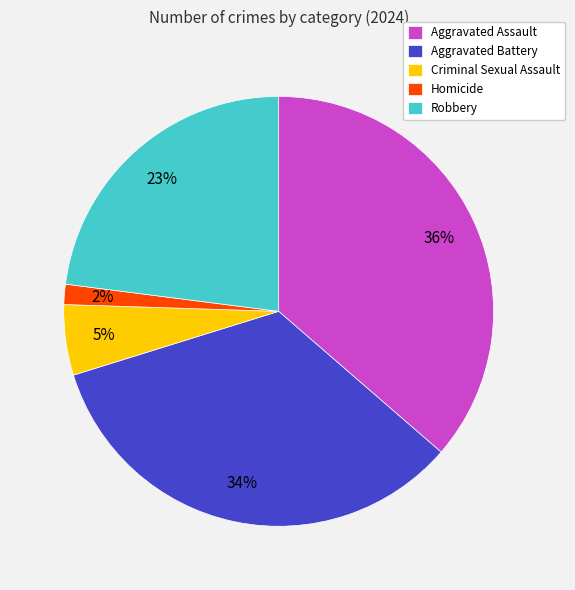

Which has a higher value, Criminal Sexual Assault or Aggravated Battery?

Aggravated Battery